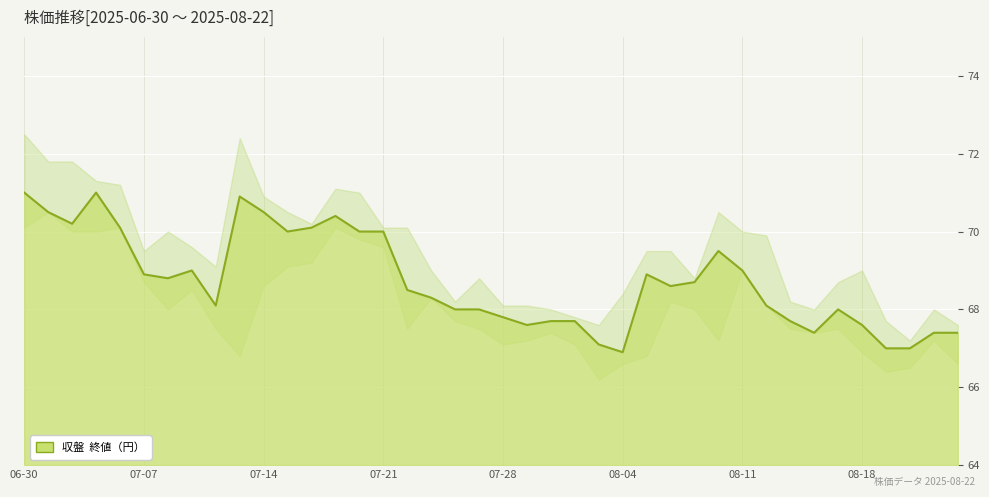

How many categories are shown in the chart?

40